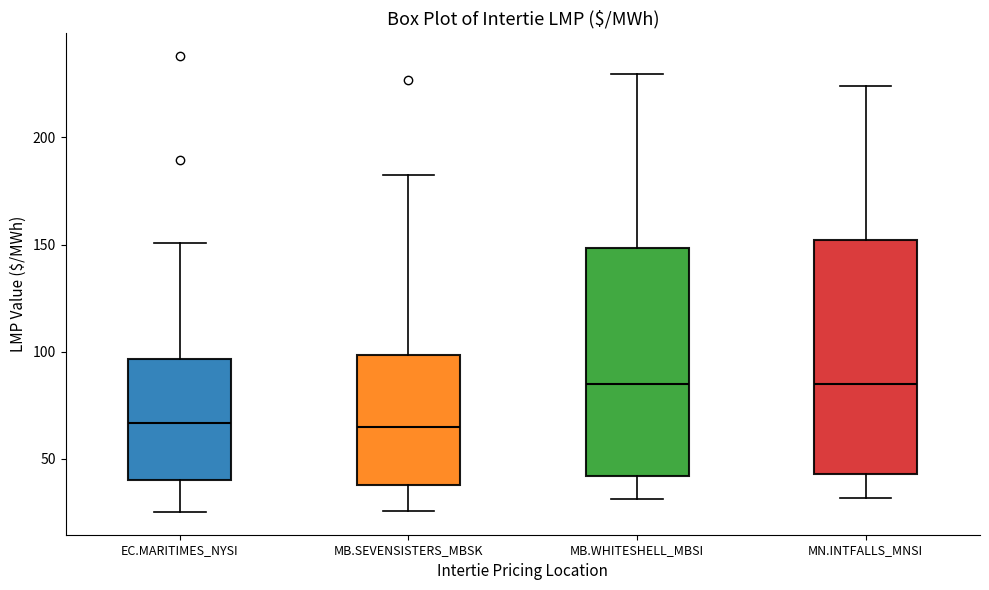

Where is the upper edge of the box for MB.SEVENSISTERS_MBSK on the y-axis? The values are not printed on the chart, so give them approximately, as read against the axis.

100